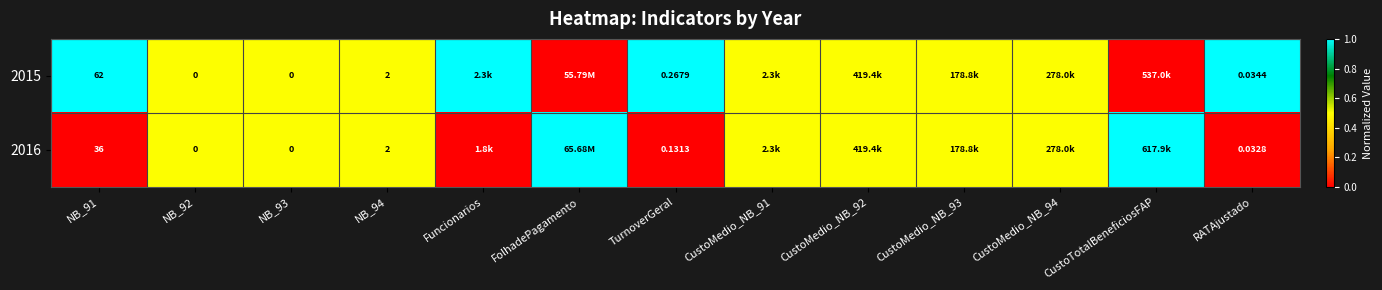

At which label does 2016 reach its peak?

FolhadePagamento